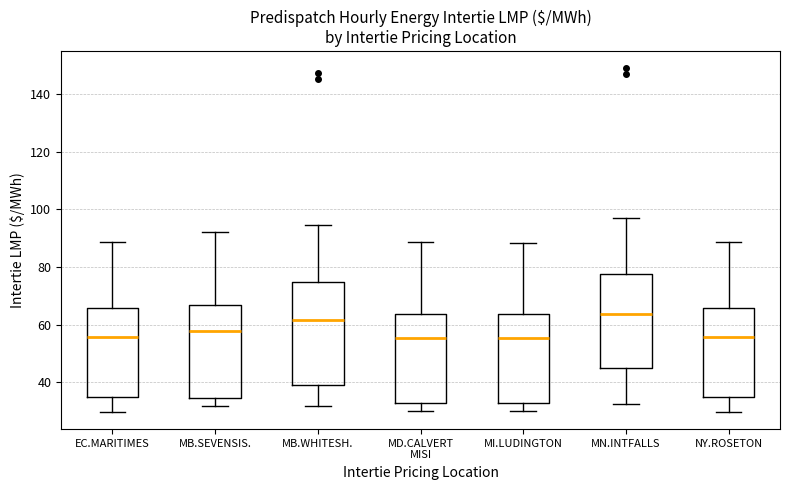

Reading left to right, read every box against the y-axis: the position of its median line, the range the box covers, and the ends of its whiskers. The values are not printed on the chart, so give them approximately, as read against the axis.

EC.MARITIMES: median 56, box 34 to 66, whiskers 30 to 88
MB.SEVENSIS.: median 58, box 34 to 66, whiskers 32 to 92
MB.WHITESH.: median 62, box 38 to 74, whiskers 32 to 94
MD.CALVERT MISI: median 56, box 32 to 64, whiskers 30 to 88
MI.LUDINGTON: median 56, box 32 to 64, whiskers 30 to 88
MN.INTFALLS: median 64, box 44 to 78, whiskers 32 to 96
NY.ROSETON: median 56, box 34 to 66, whiskers 30 to 88